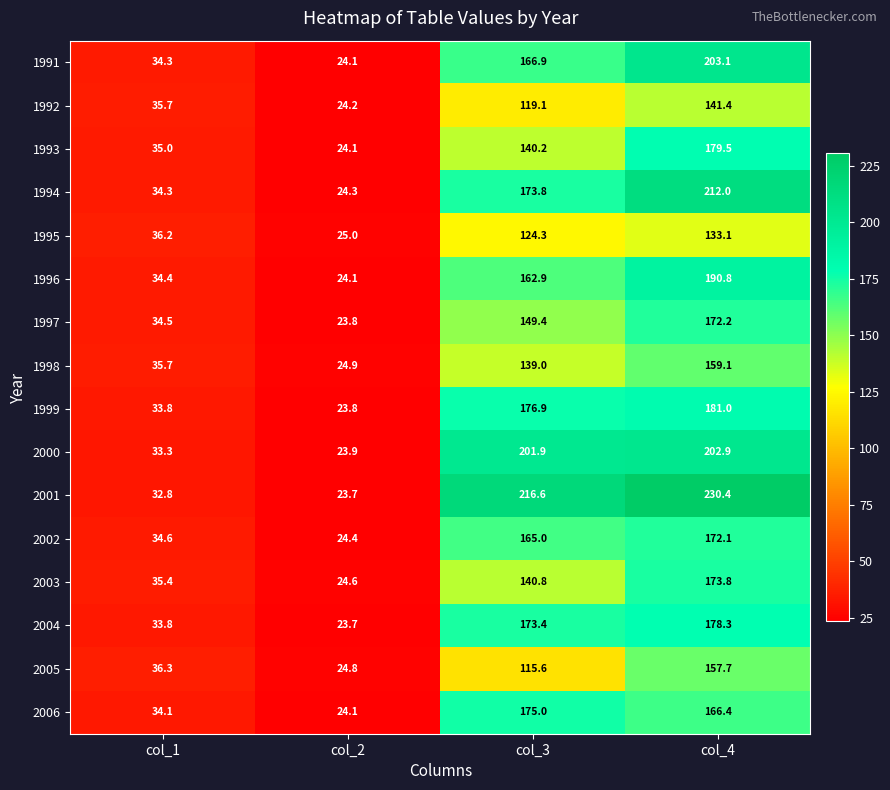

What is the difference between the maximum and second lowest values in the 1994 series?

177.7